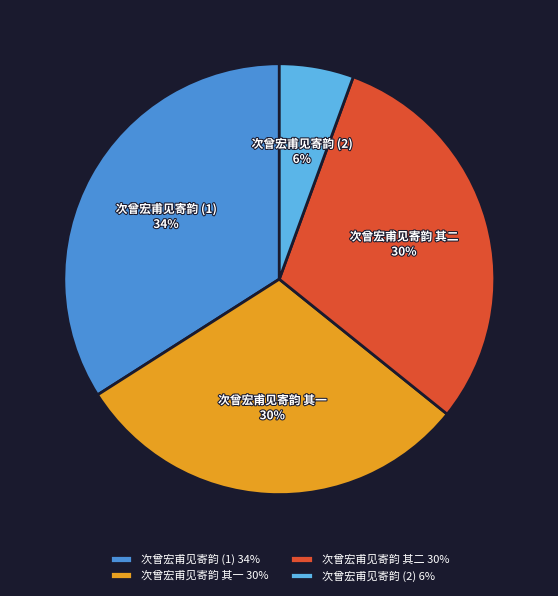

Is 次曾宏甫见寄韵 其二 the majority of the pie?

No